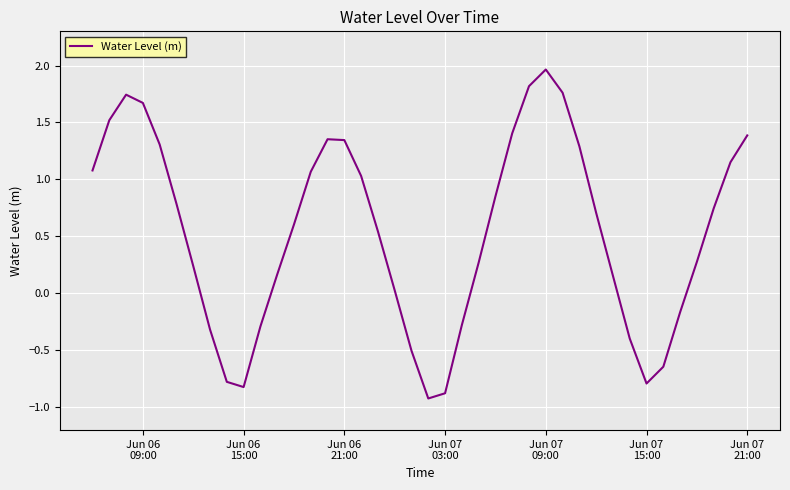

What is the minimum value shown in the chart?

-0.9